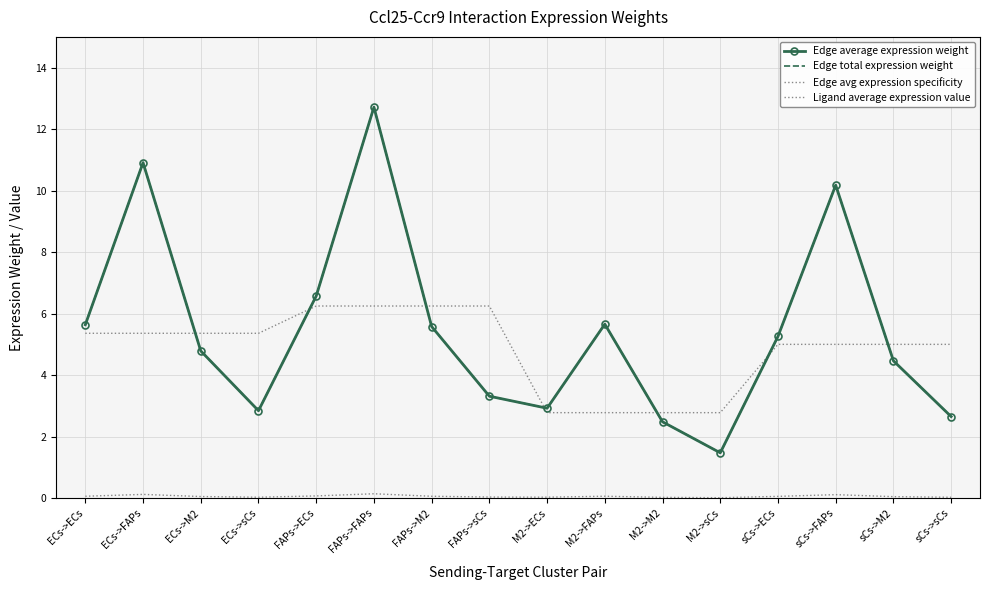

True or false: Edge avg expression specificity and Edge total expression weight cross at least once.

False